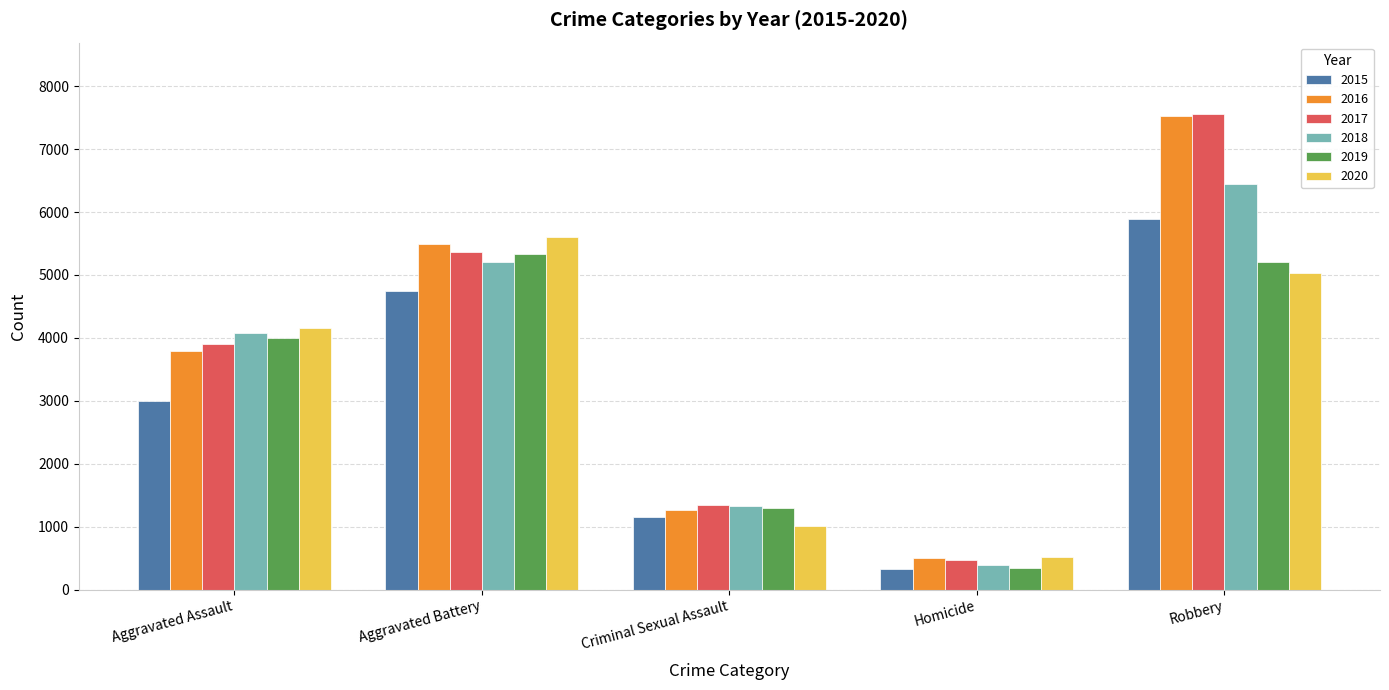

How many data points in 2016 are less than 3798?

2